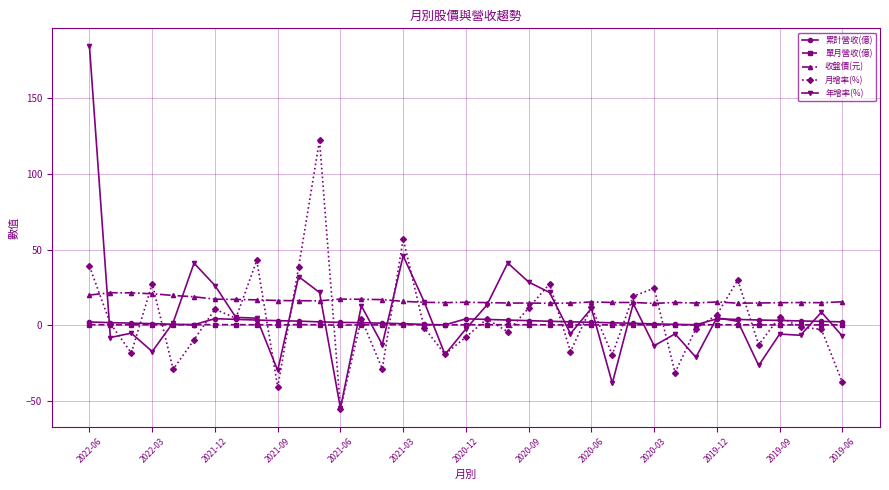

True or false: 累計營收(億) and 收盤價(元) cross at least once.

False